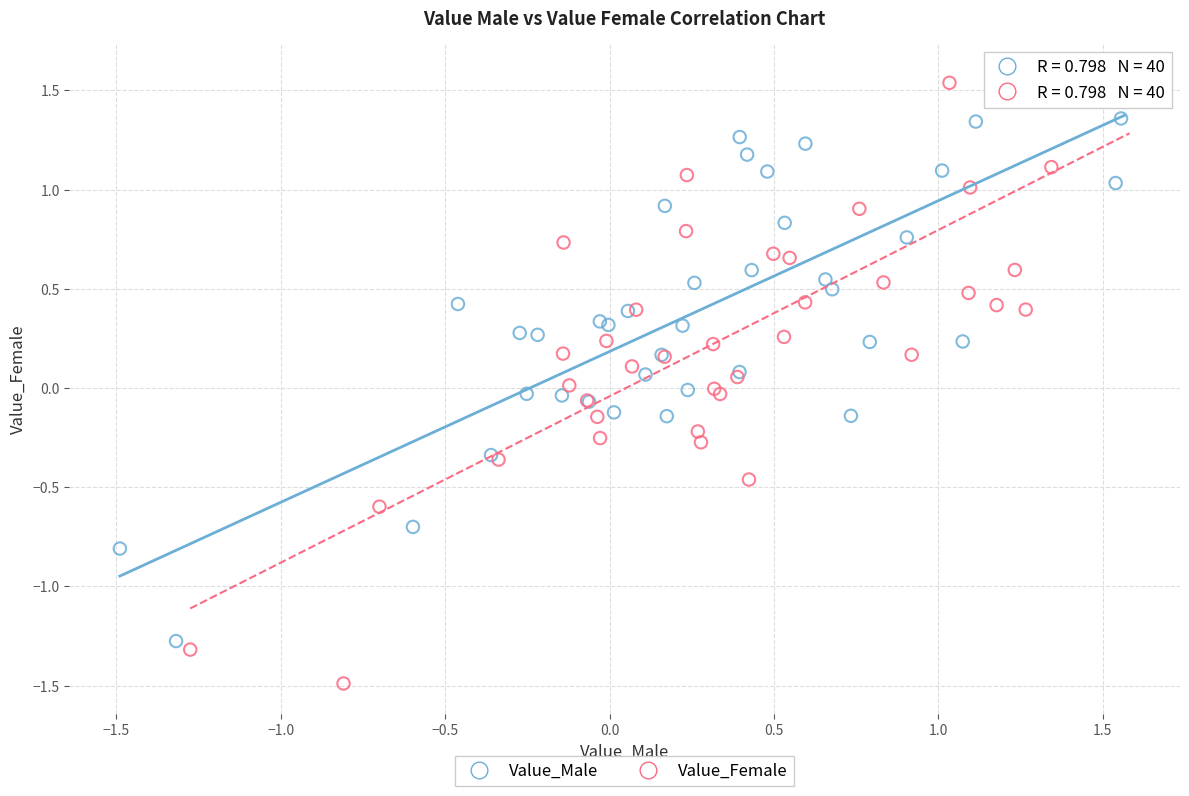

Which series reaches the minimum Y coordinate?

Value_Female